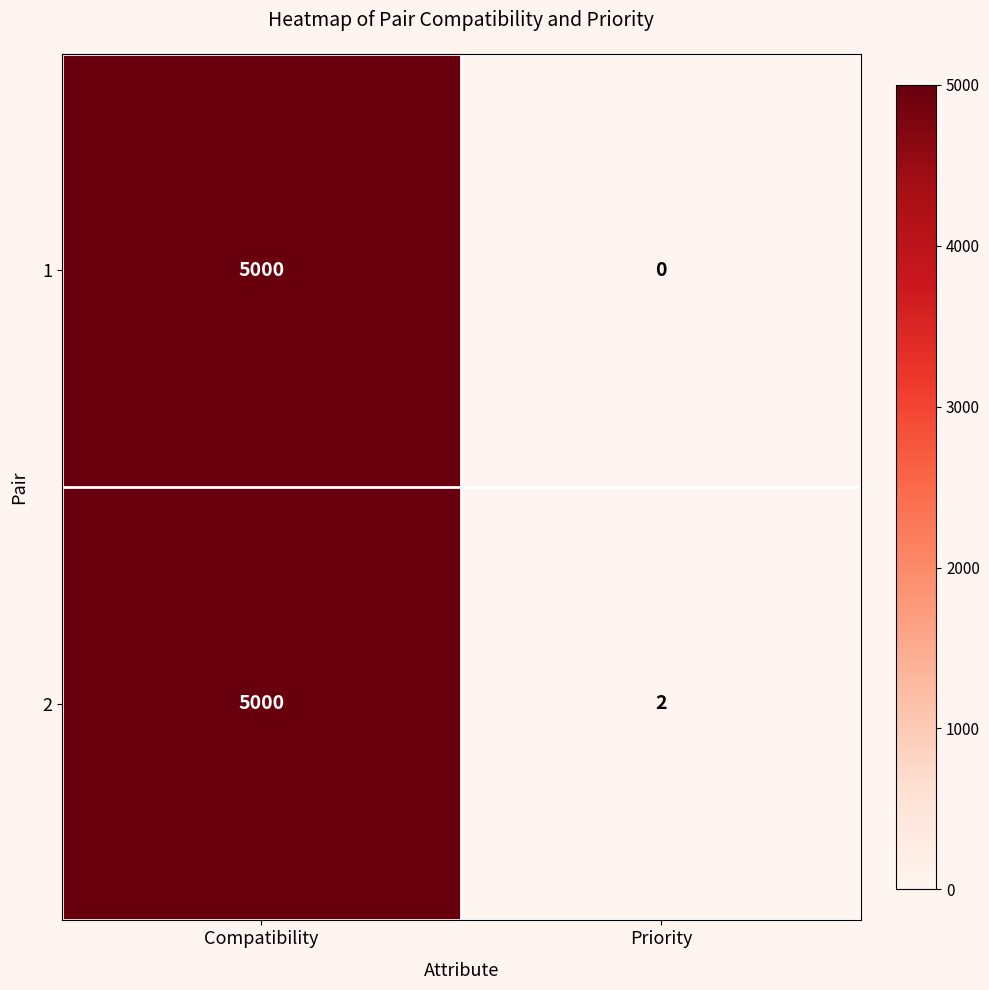

What is the difference between the maximum and minimum values in the 2 series?

4998